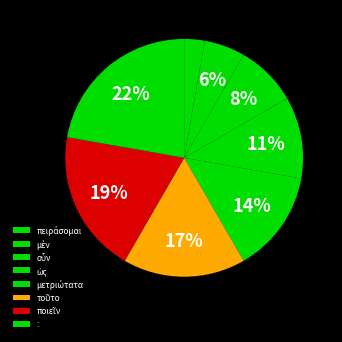

Rank the categories by value from lowest to highest.

πειράσομαι, μὲν, οὖν, ὡς, μετριώτατα, τοῦτο, ποιεῖν, :